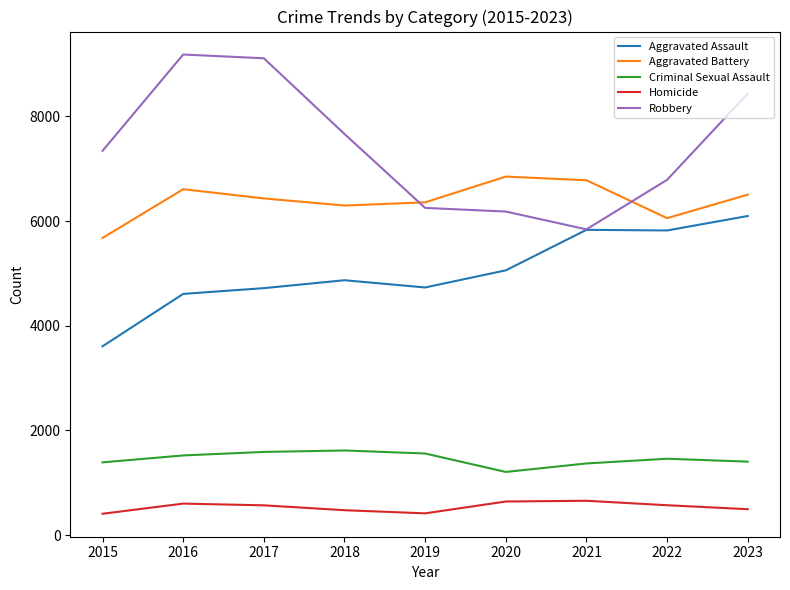

What is the minimum value shown in the chart?

409